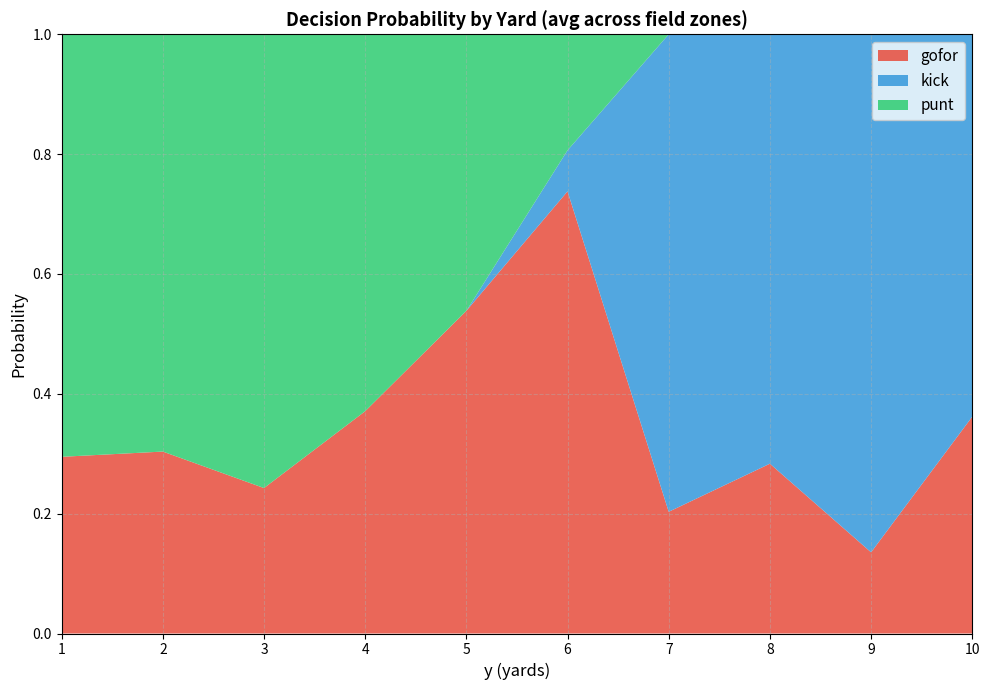

The gofor series shows 0.9 at 5. True or false?

False